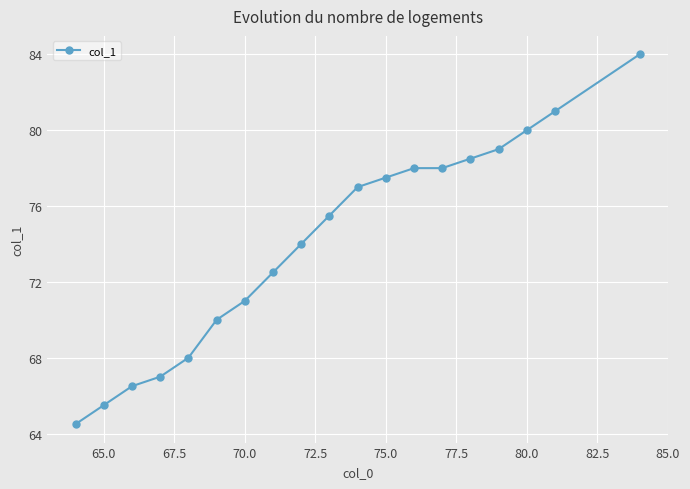

What is the maximum value shown in the chart?

84.0